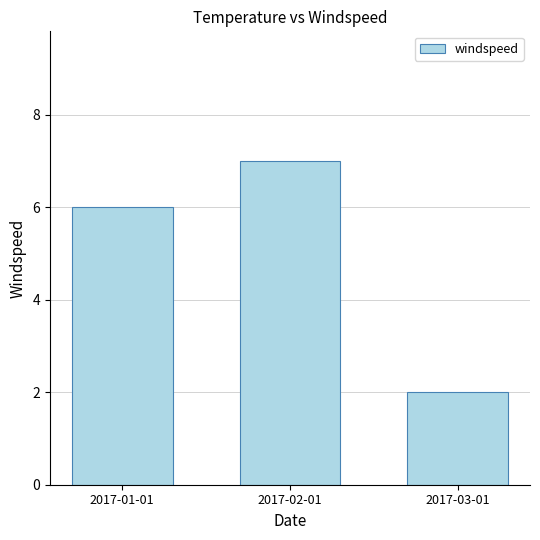

What is the average value?

5